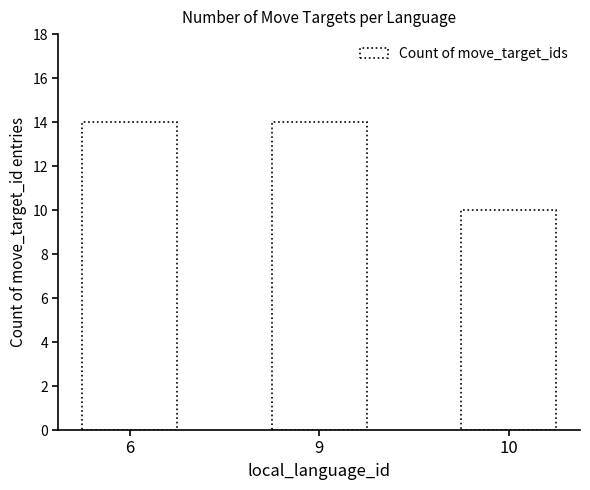

The value at 6 is 22. True or false?

False